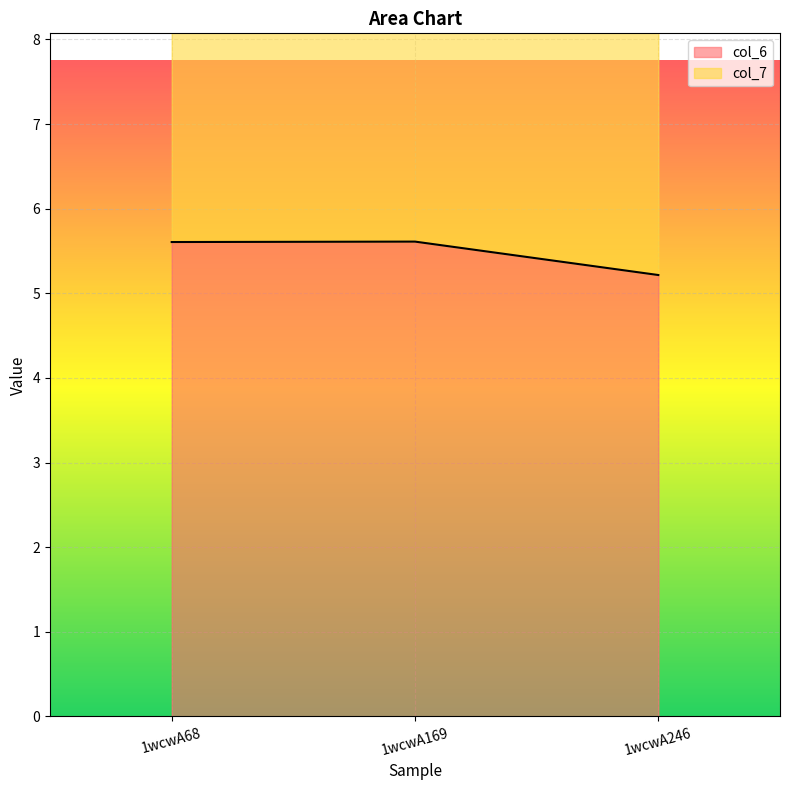

At which category does the chart reach its peak across all series?

1wcwA169